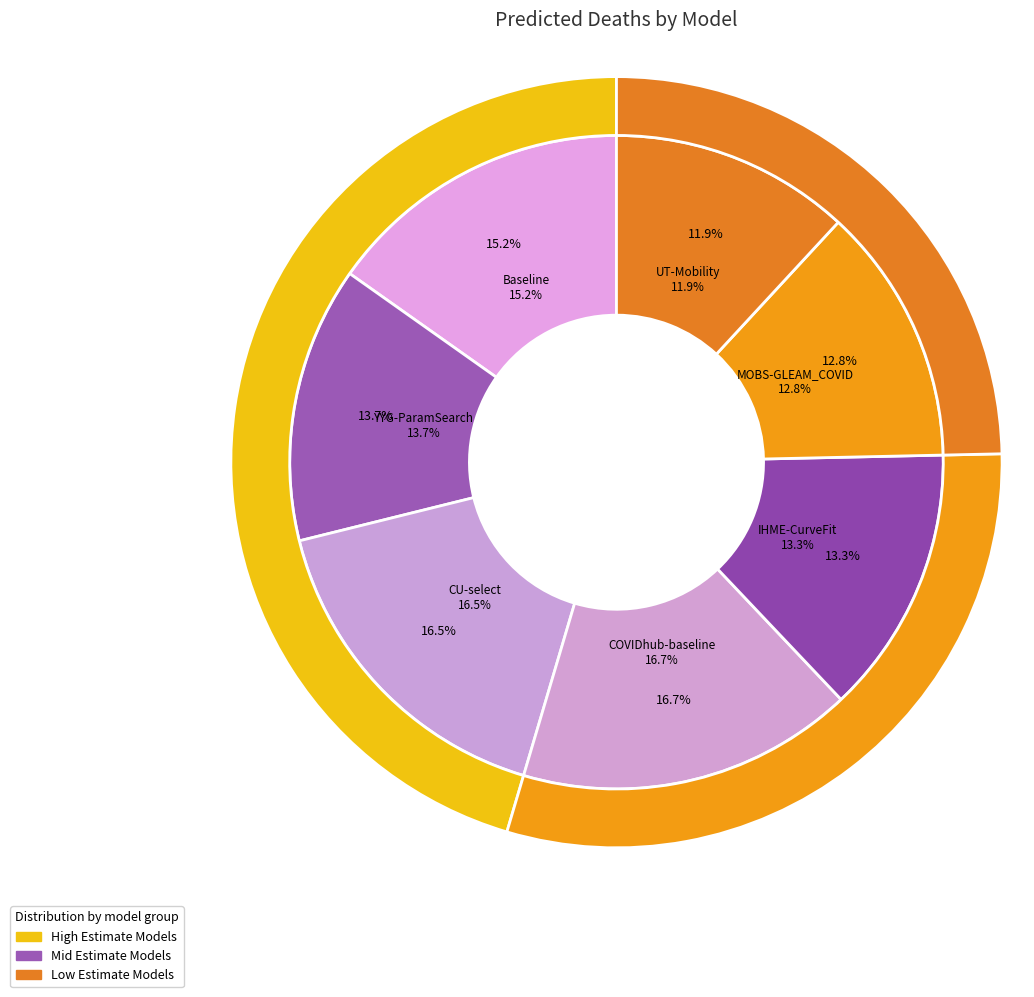

Between Baseline and UT-Mobility, which is larger?

Baseline